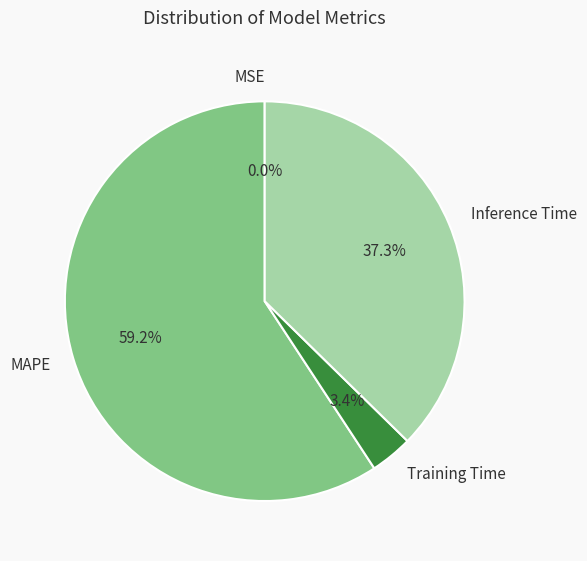

What percentage do Inference Time and MAPE together represent?

96.6%